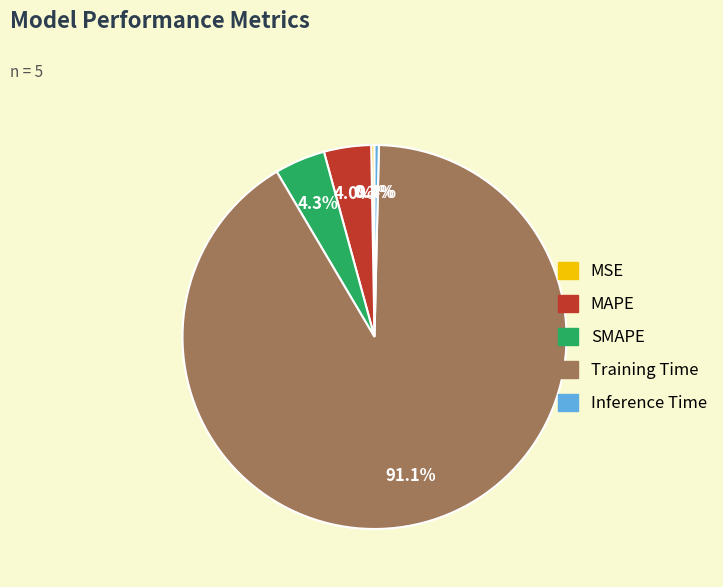

Which slice is the largest?

Training Time